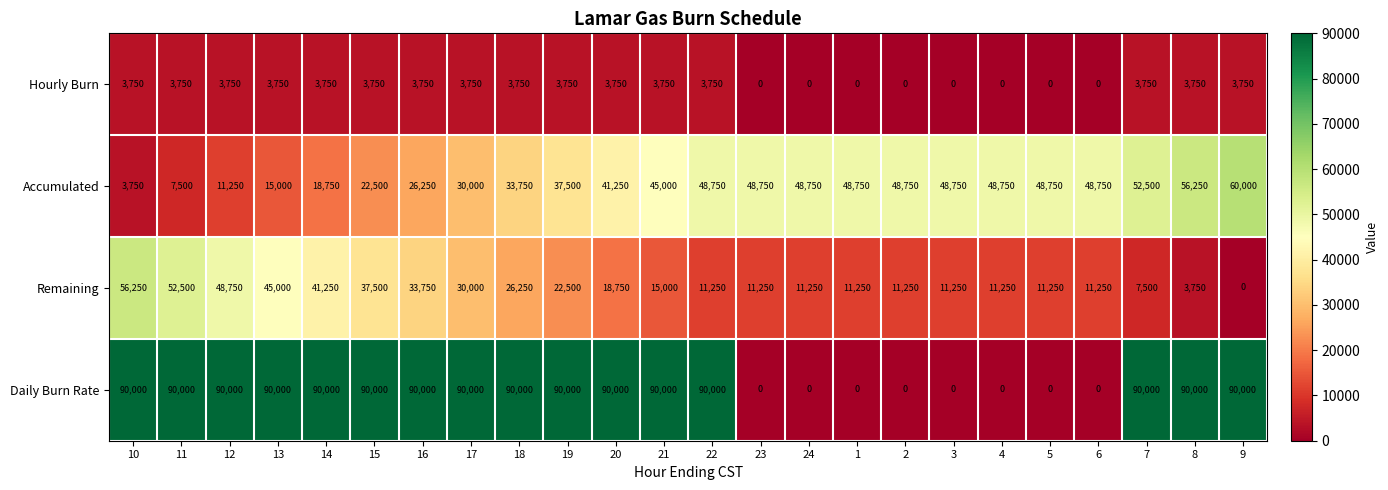

The Accumulated series shows 14661 at 4. True or false?

False